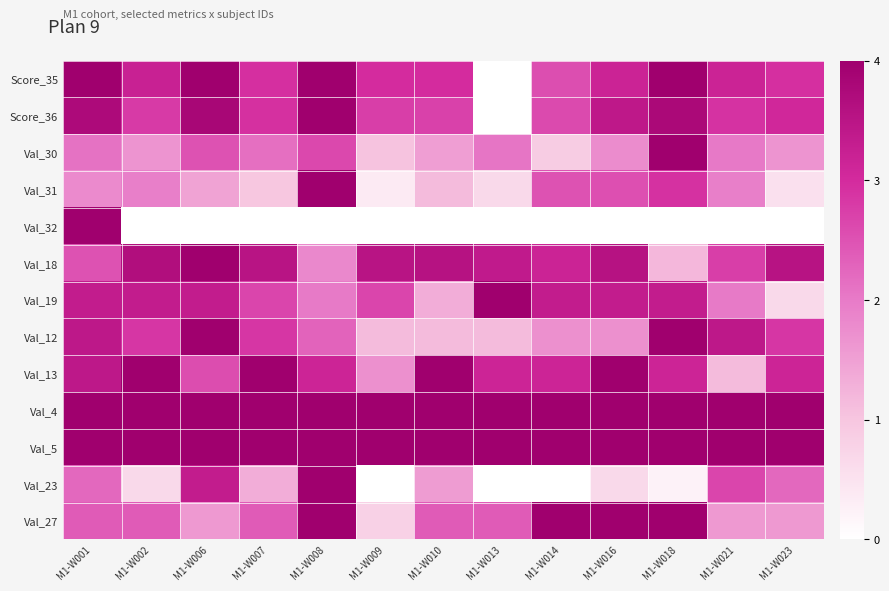

Which category has the highest value across all series?

M1-W001